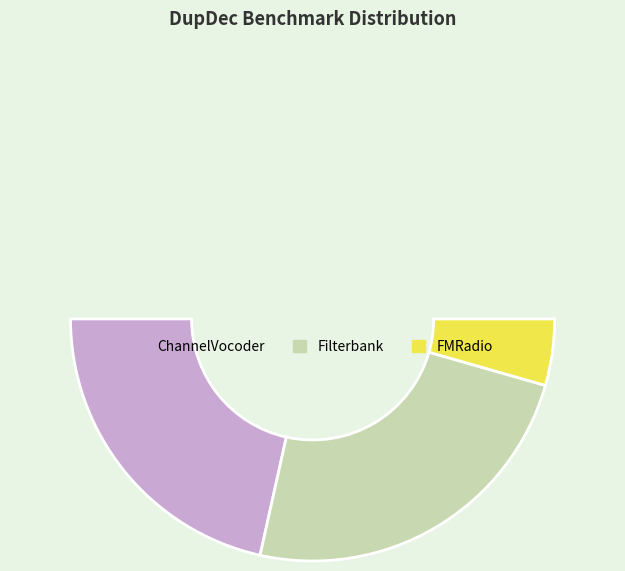

Count the number of slices in the pie.

3